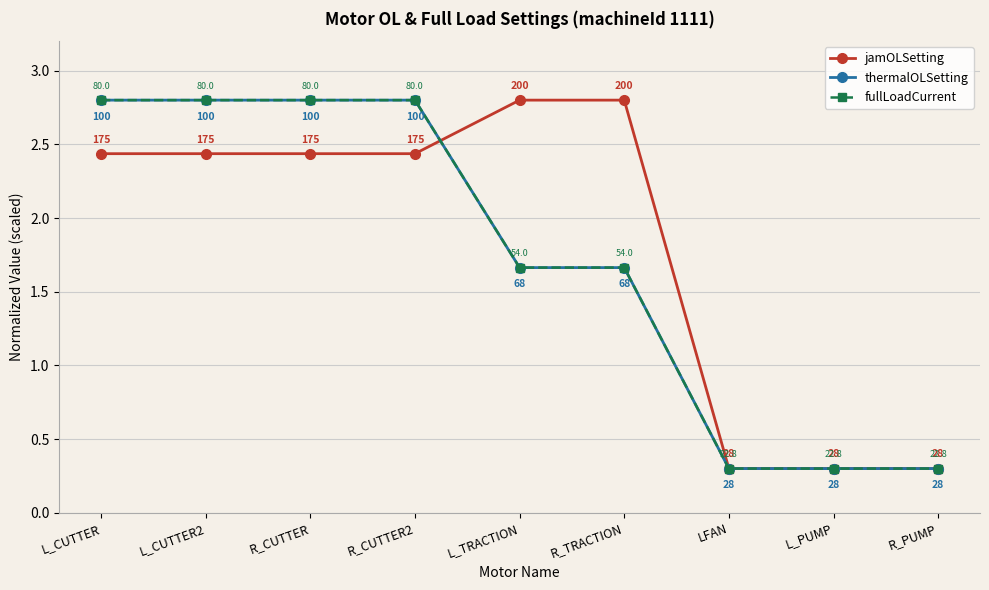

True or false: thermalOLSetting has a value of 0.3 at L_PUMP.

True